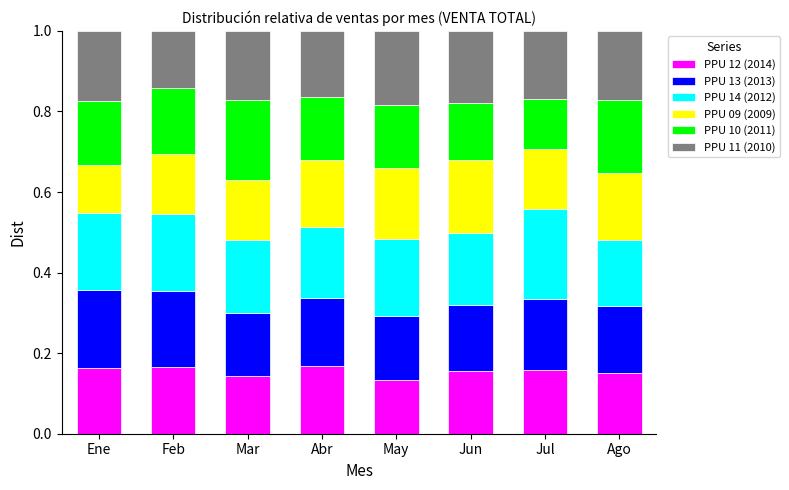

Is it true that PPU 12 (2014) equals 0.0 at Ene?

False